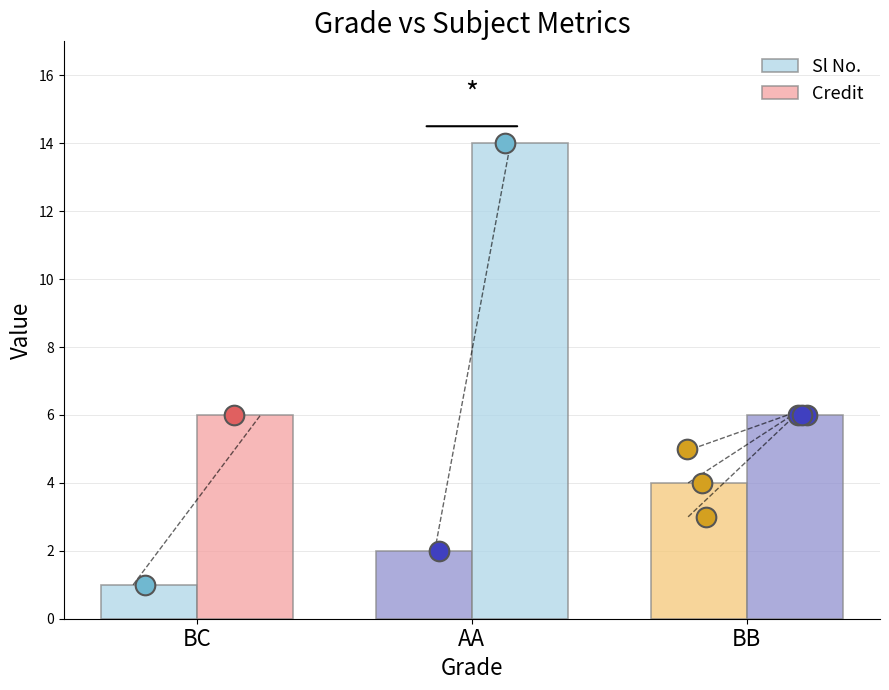

At how many categories does at least one series exceed 12?

1